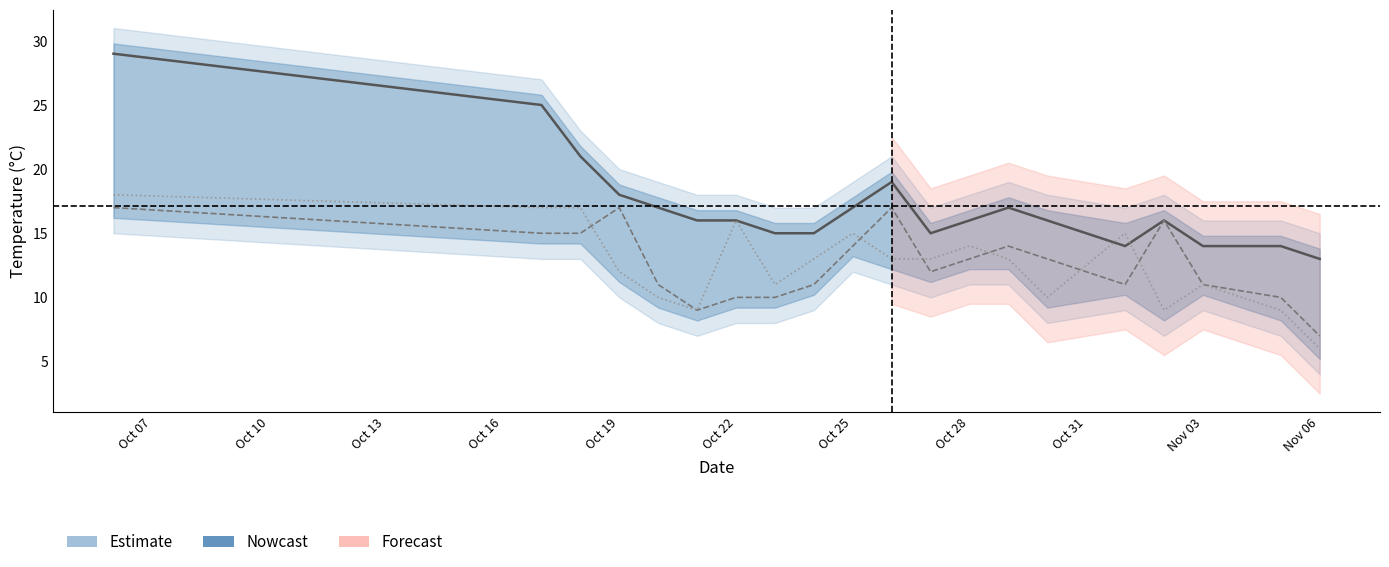

At how many categories does at least one series exceed 15?

13